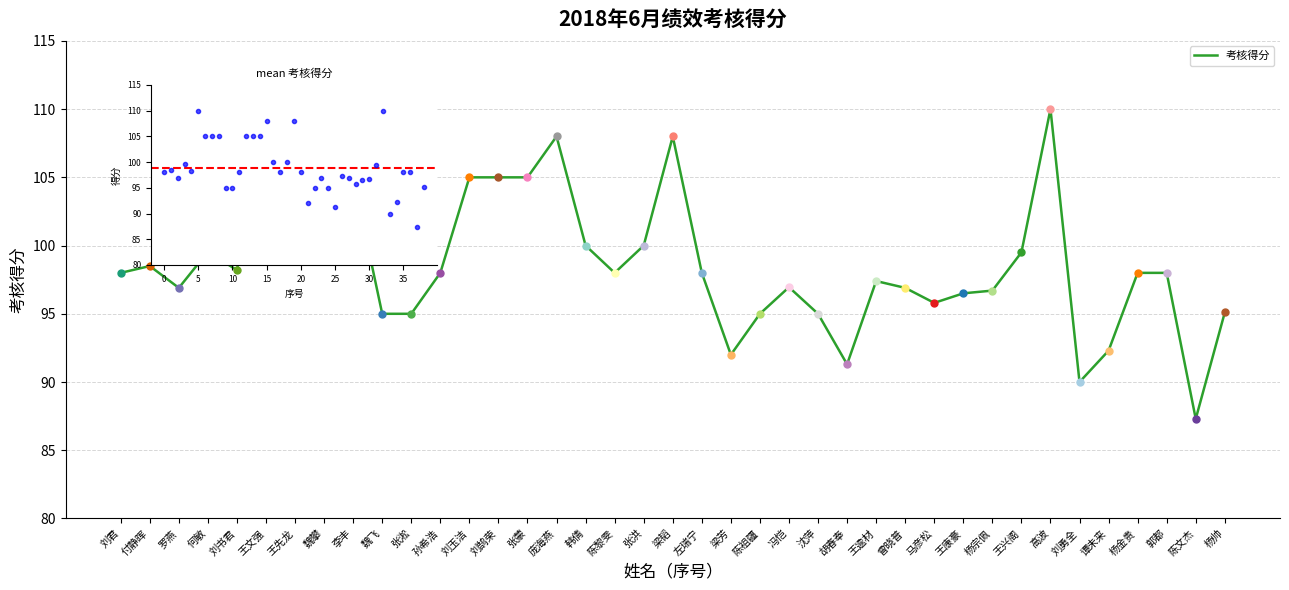

What is the difference between the maximum and minimum values?

22.7